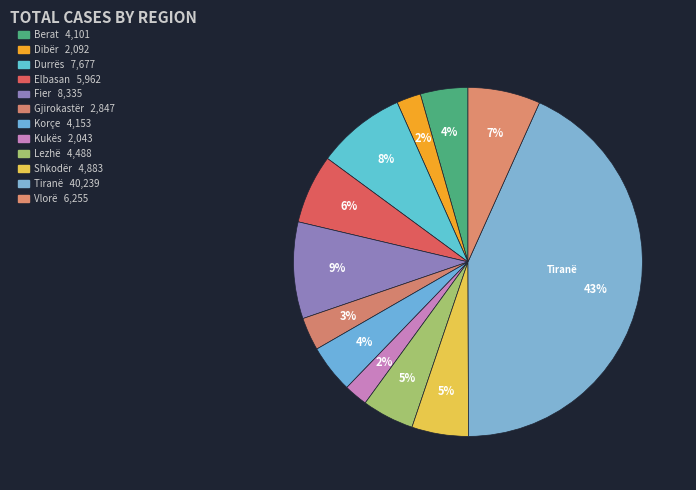

How many slices are in this pie chart?

12